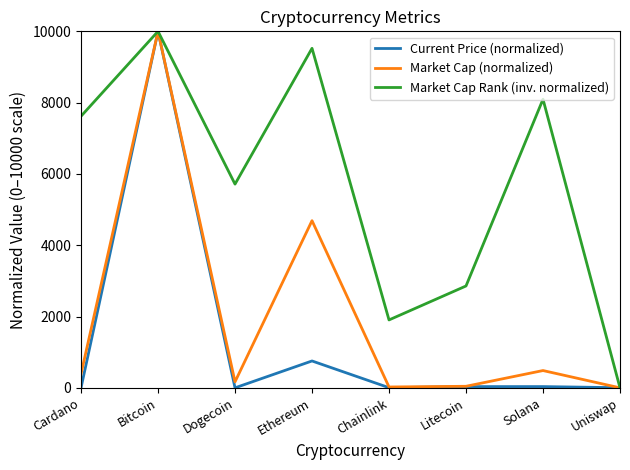

Which series changed the most between Chainlink and Uniswap?

Market Cap Rank (inv. normalized)